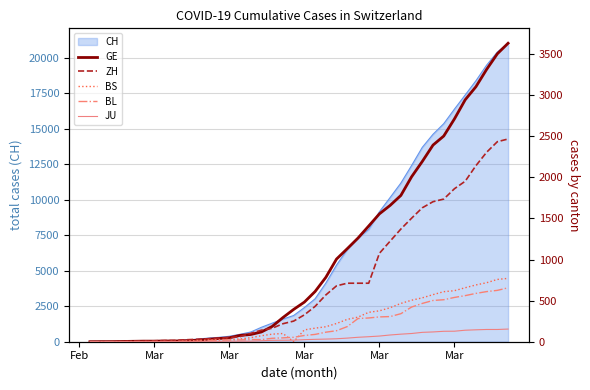

How many positive values does the ZH series have?

39